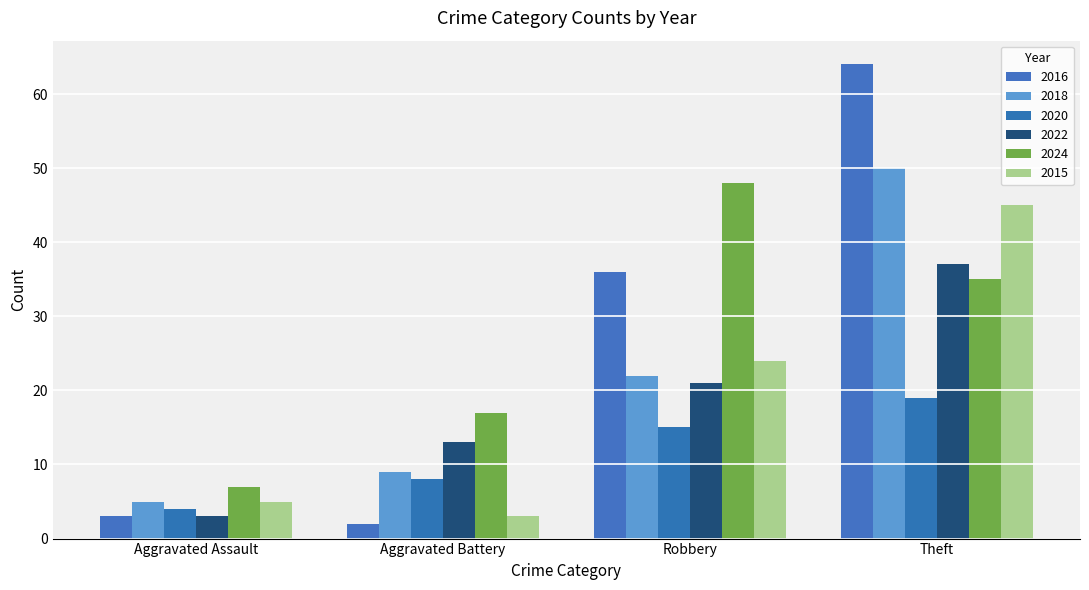

What position from the left is Theft?

4